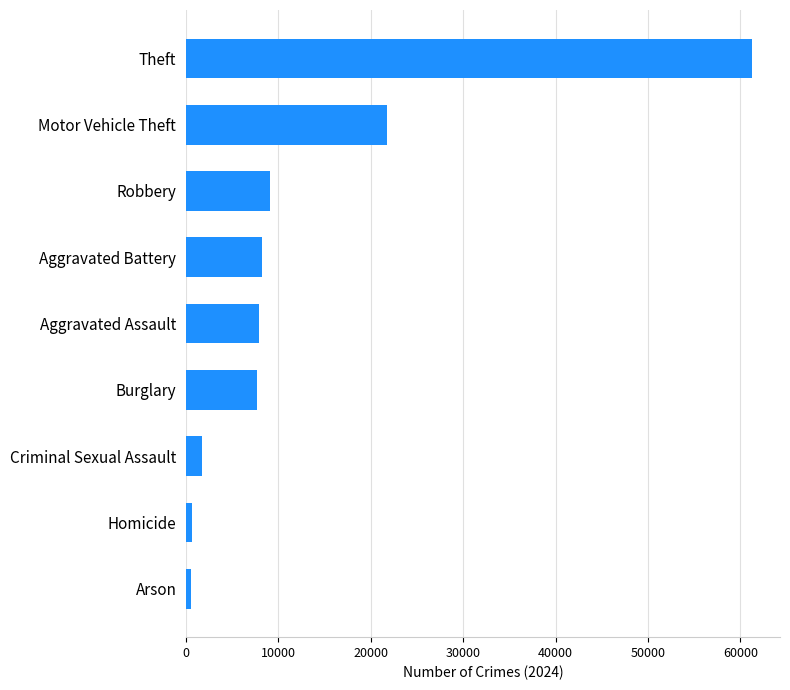

What is the greatest value displayed?

61241